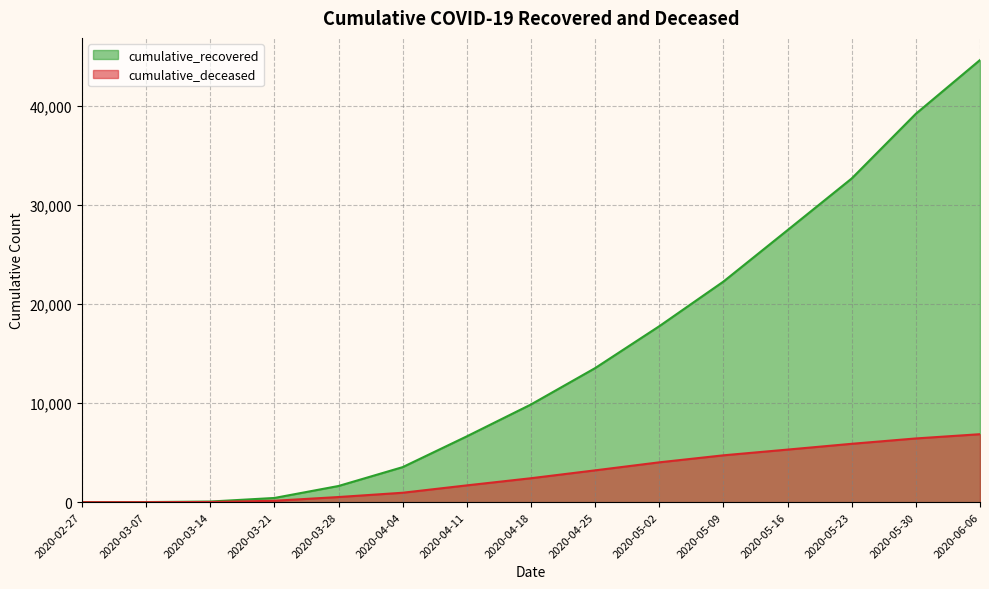

What is the label of the 15th point from the right?

2020-02-27